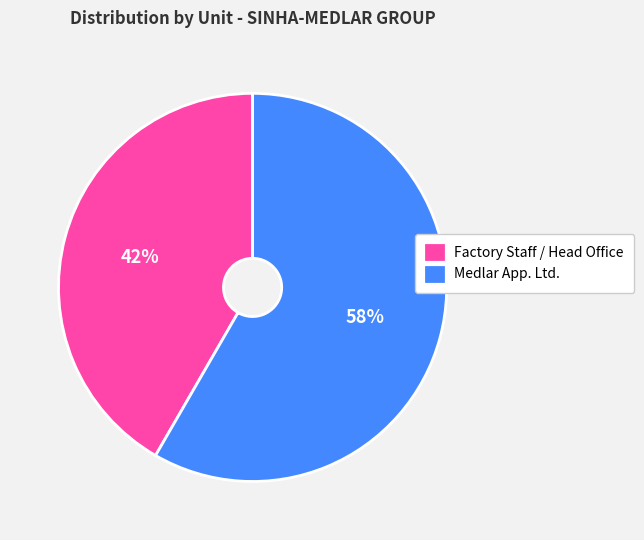

Which slice is the largest?

Medlar App. Ltd.